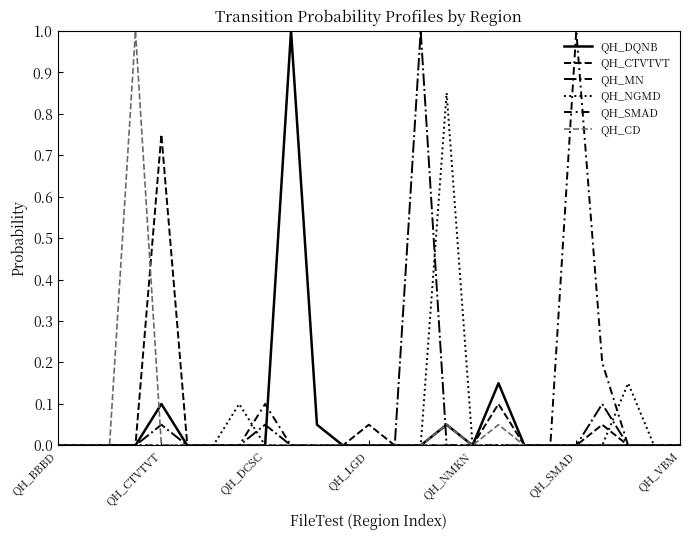

How many lines are shown in the chart?

6